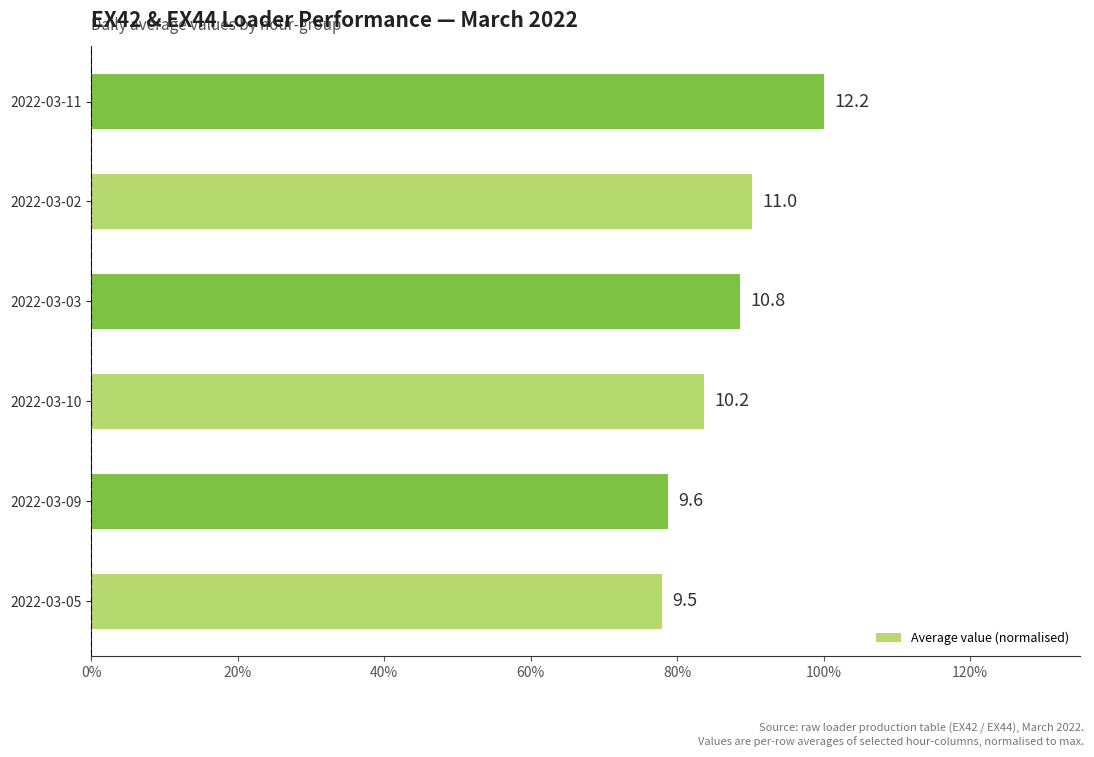

What is the greatest value displayed?

1.0